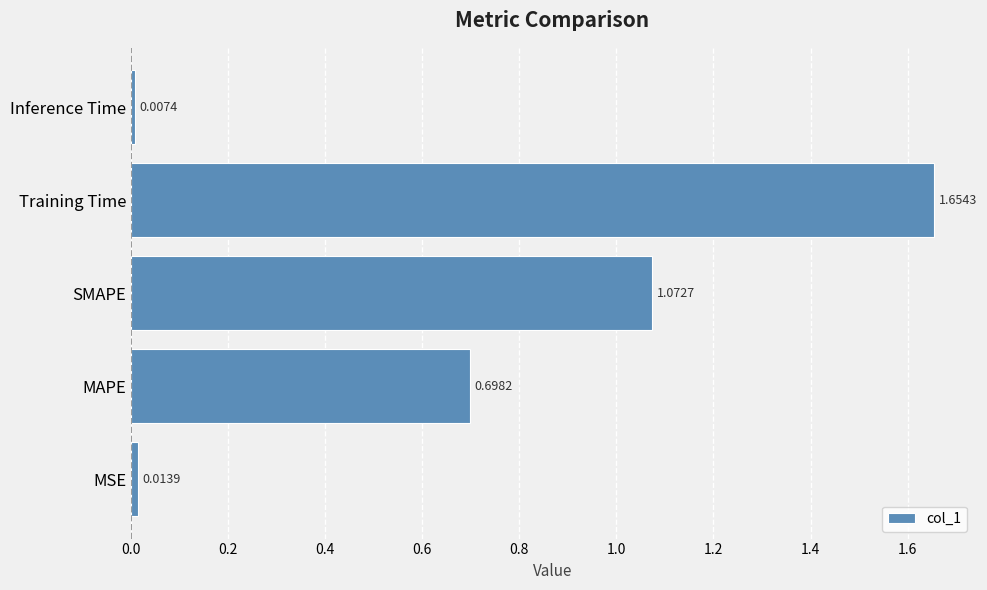

Where is the data nearest to the value 0?

Inference Time